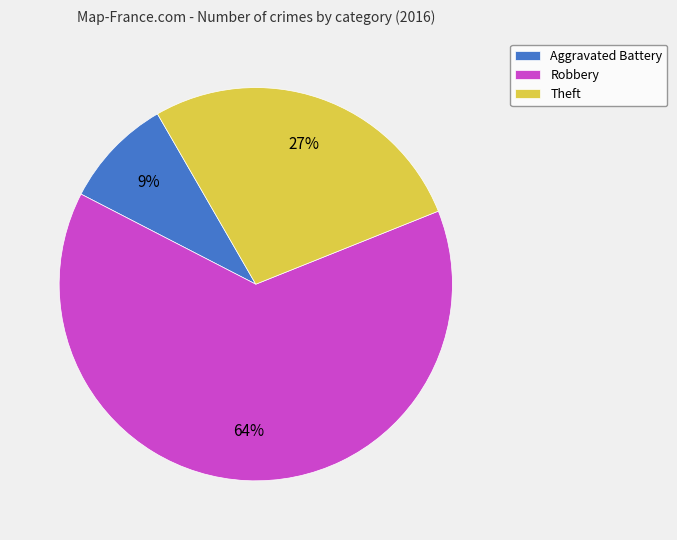

Which has a higher value, Theft or Robbery?

Robbery